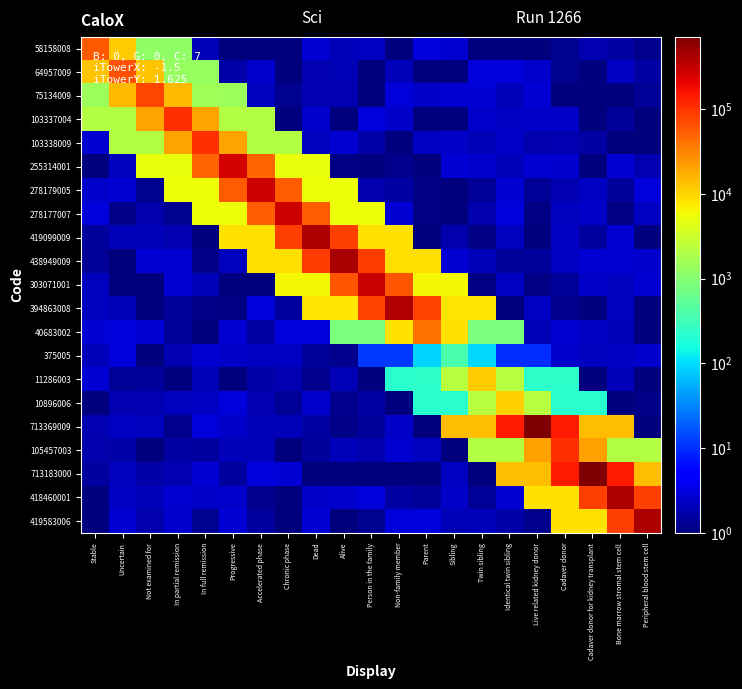

What is the spread (max minus min) of values at Progressive?

255313.0